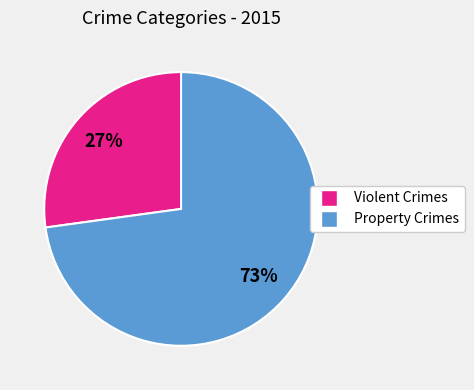

To the nearest percent, what is the difference between the largest and smallest slice percentages?

46%